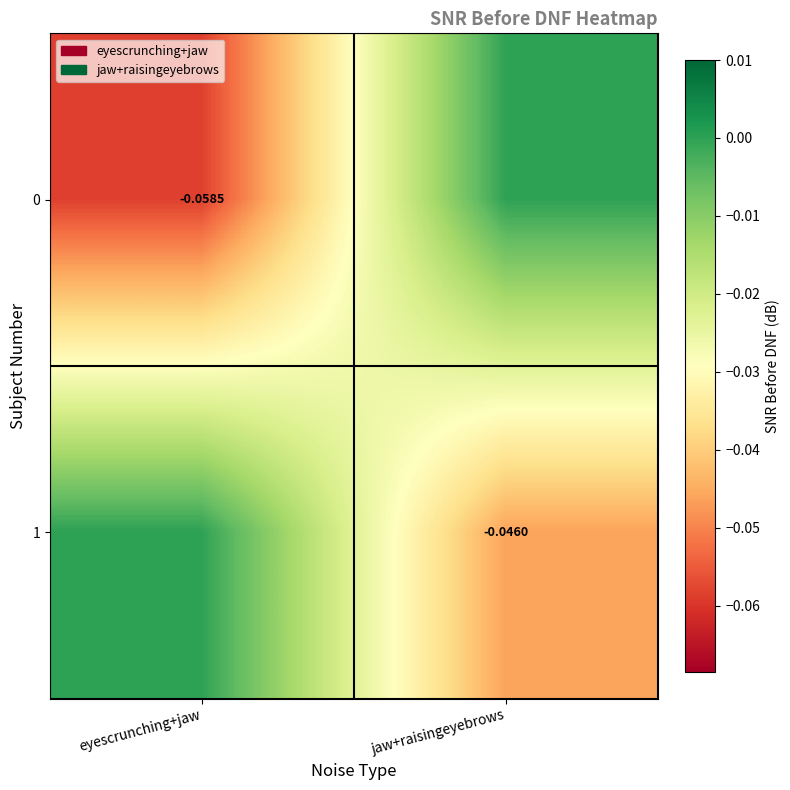

Which label corresponds to the smallest value in the chart?

eyescrunching+jaw